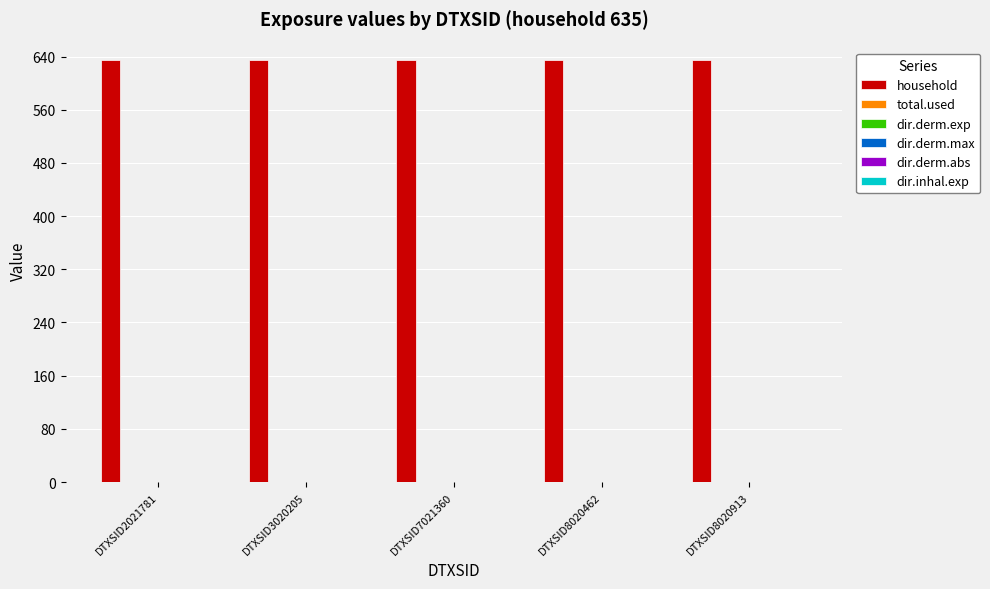

At which category is the sum across all series the highest?

DTXSID2021781